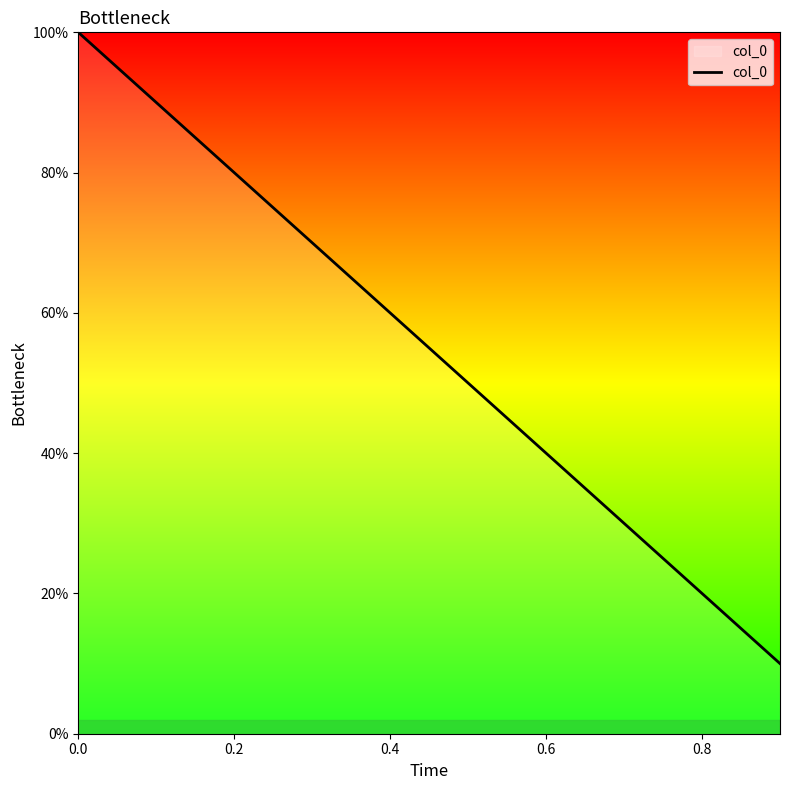

Does the chart have visible grid lines?

No